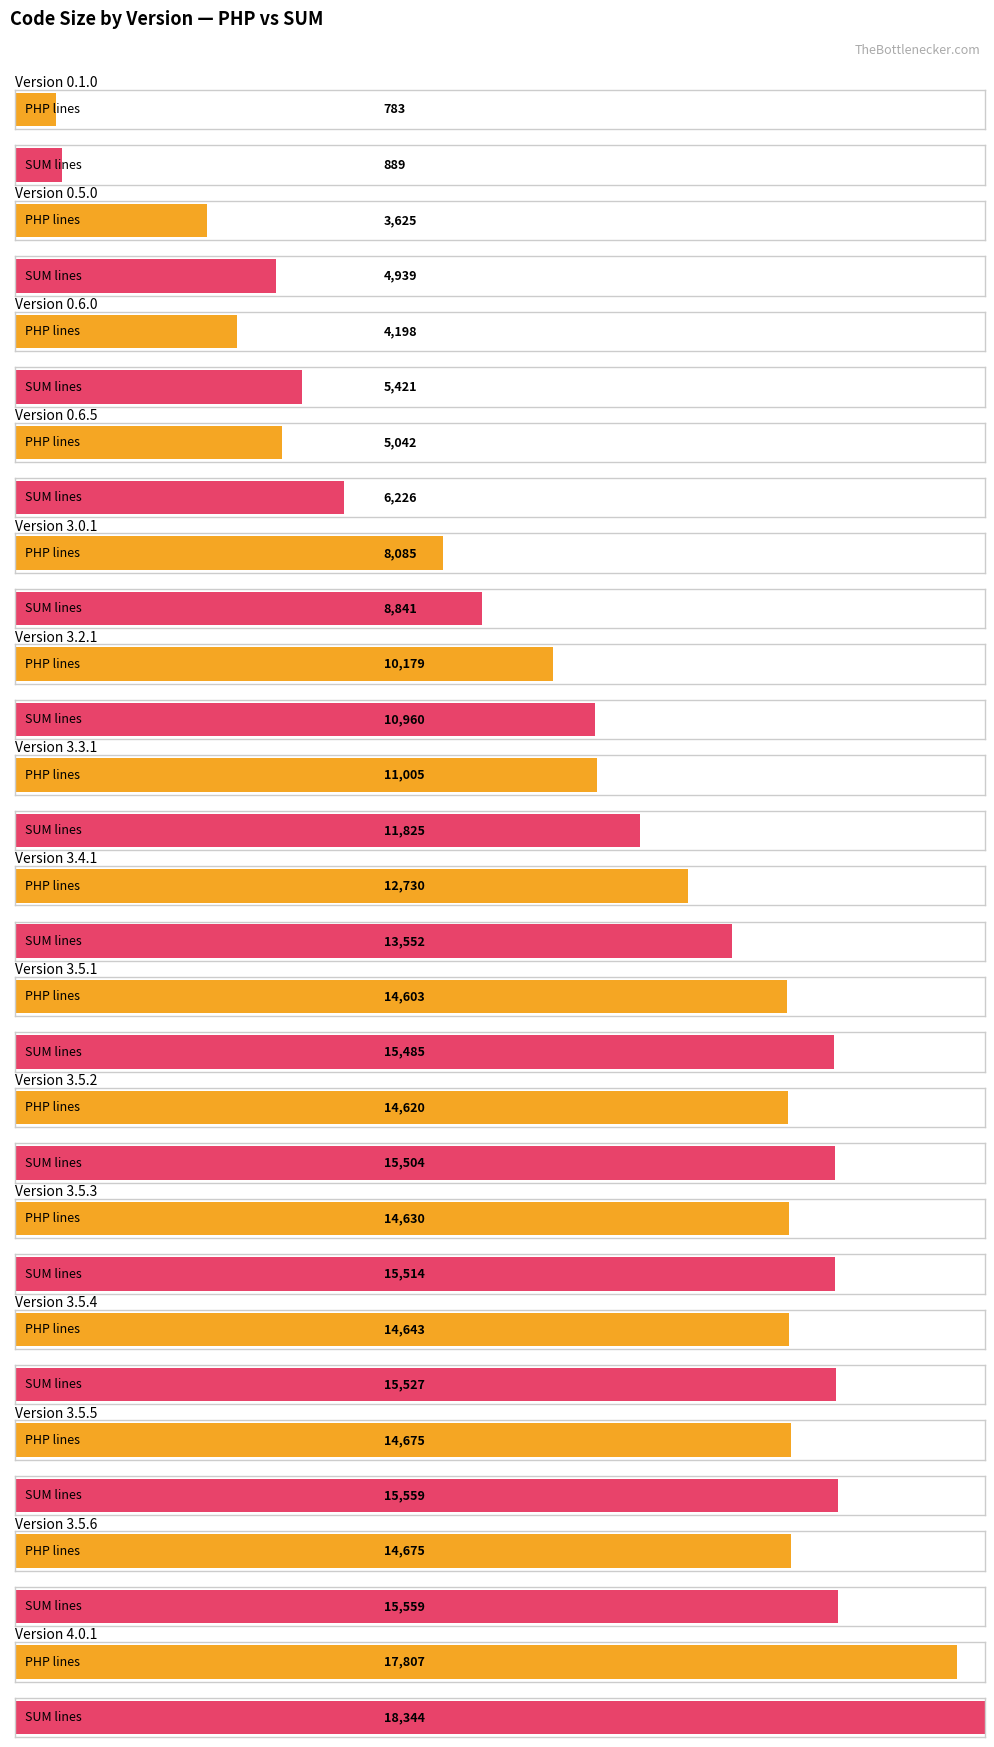

Are the bars grouped side by side (vs. stacked)?

Yes